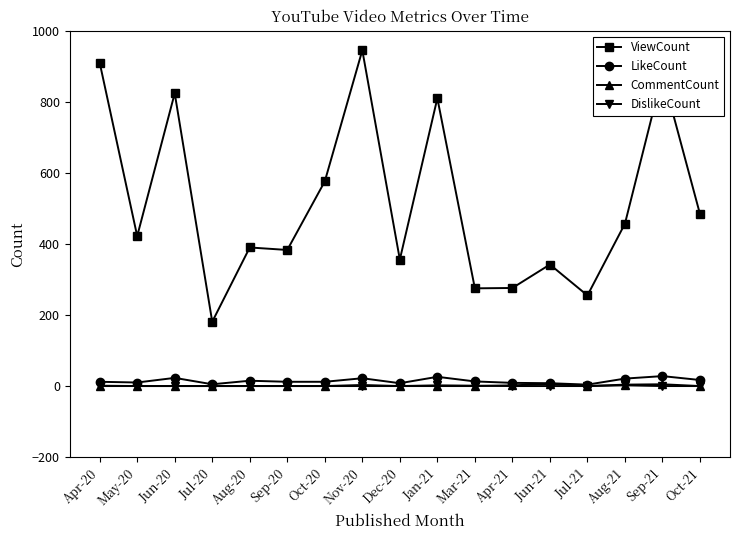

Which category has the lowest value in the ViewCount series?

Jul-20